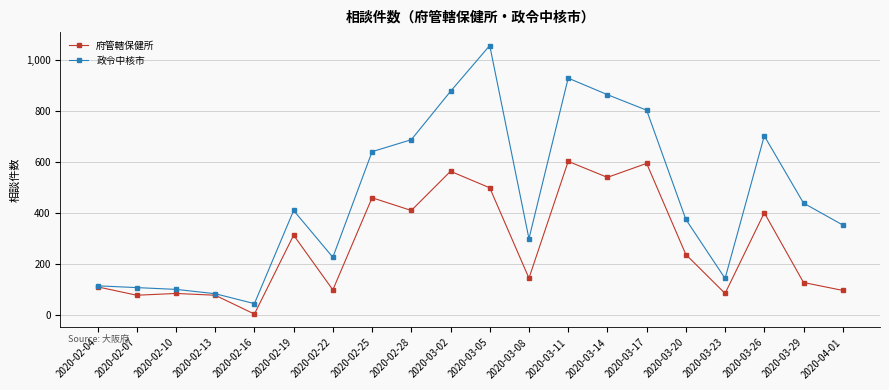

Rank the series by their maximum value, from lowest to highest.

府管轄保健所, 政令中核市